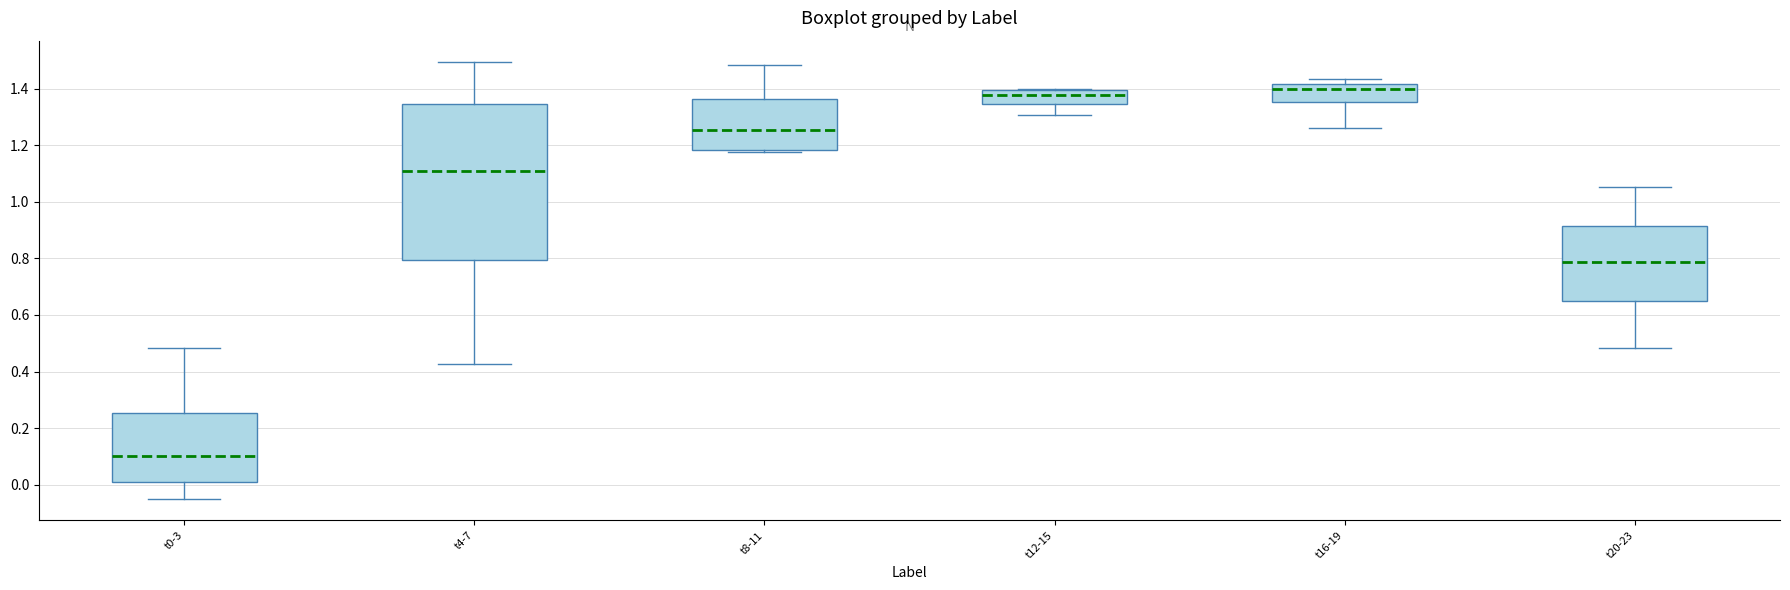

Where is the lower edge of the box for t12-15 on the y-axis? The values are not printed on the chart, so give them approximately, as read against the axis.

1.34